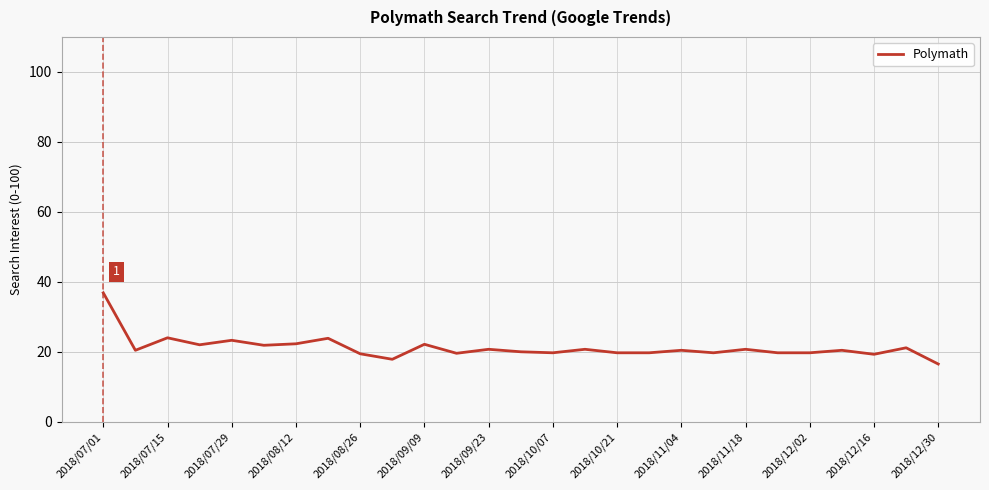

What is the greatest value displayed?

36.9